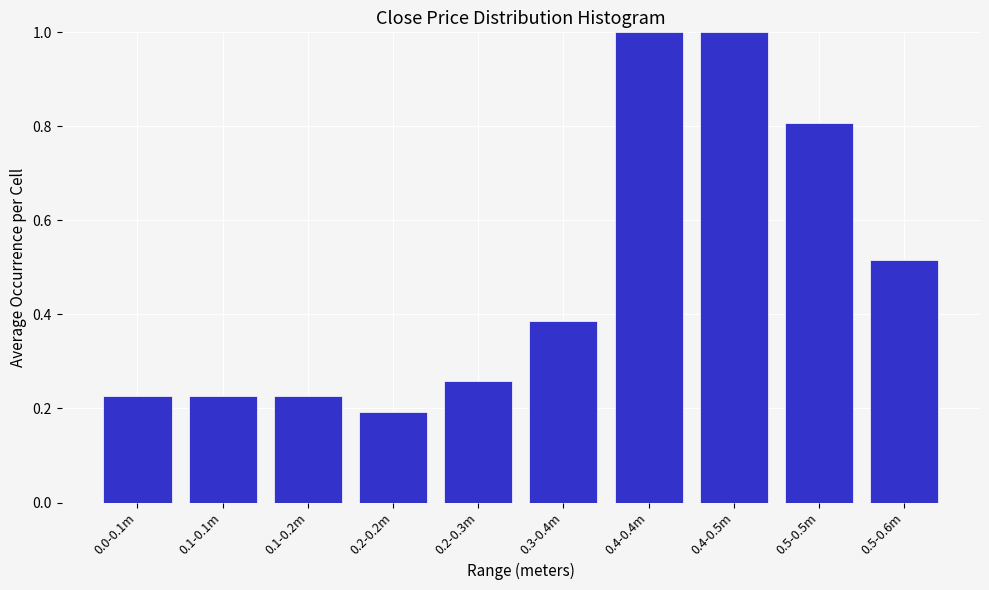

What position from the right is 0.5-0.5m?

2